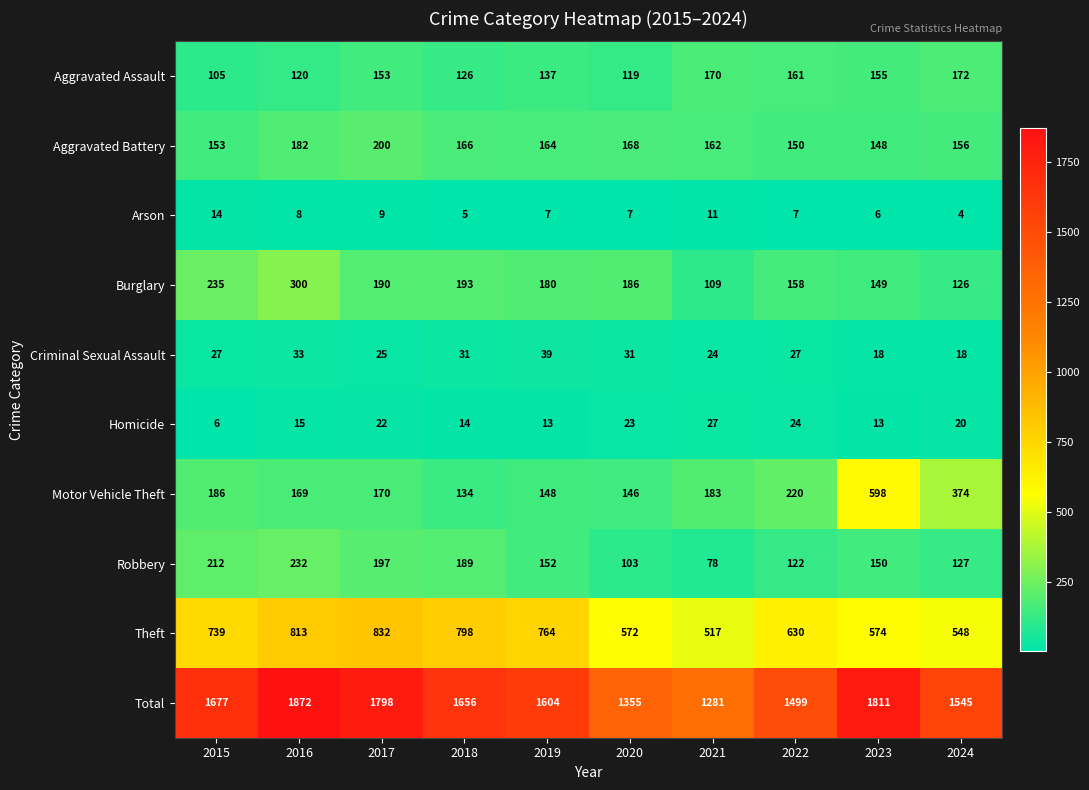

Where is Theft nearest to the value 674?

2022